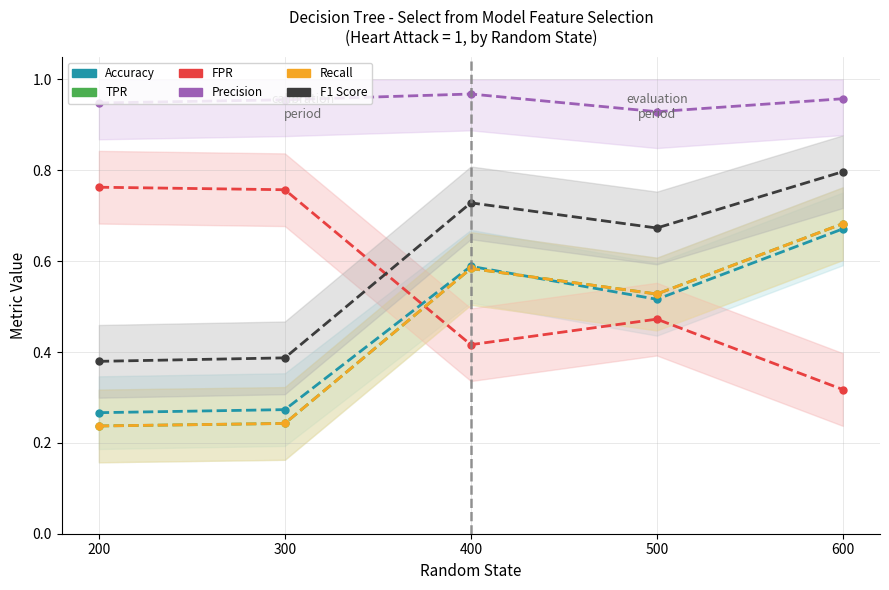

What is the difference between the maximum and minimum values in the Recall series?

0.4